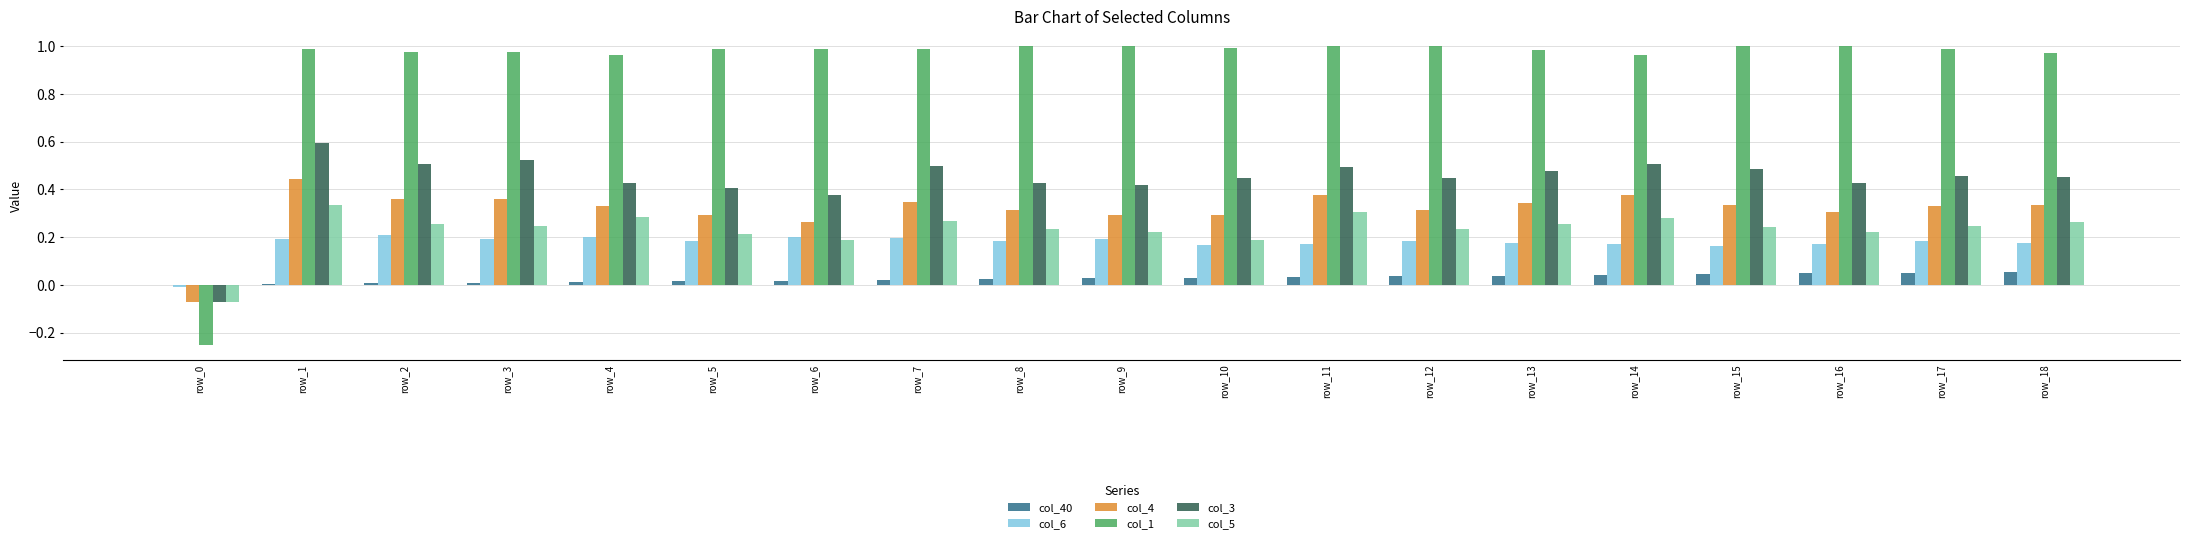

How many positive values does the col_6 series have?

18